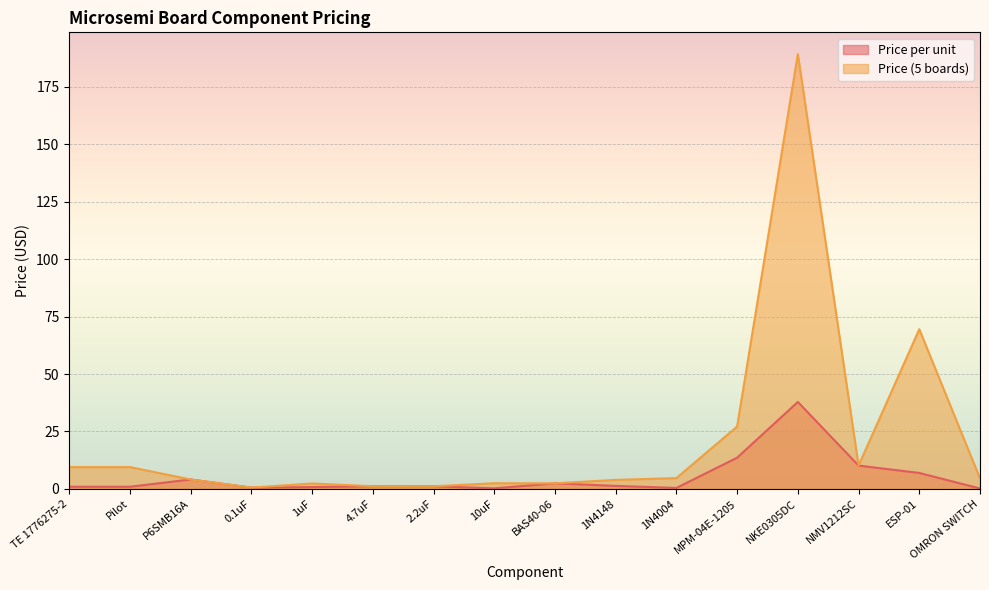

What is the value of the Price (5 boards) point at the 6th from the left?

1.2